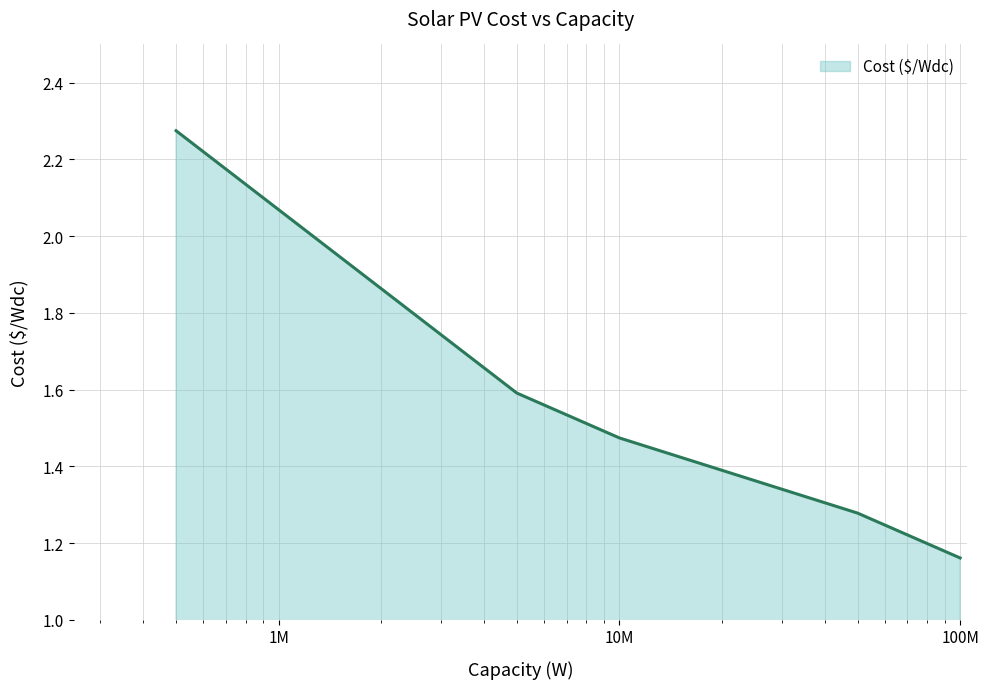

True or false: the data has more than 2 interior local peaks.

False